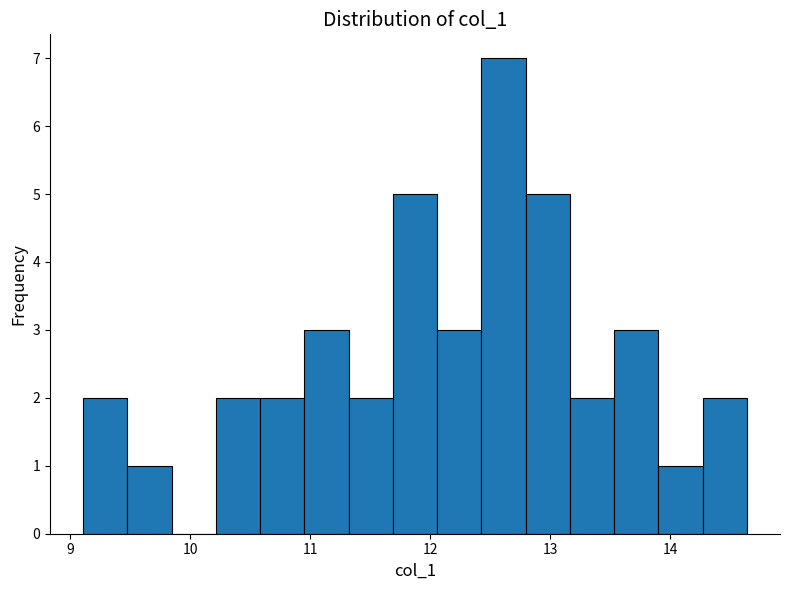

Around what value on the x-axis is the tallest bar? Give the approximate position of its centre, as read against the axis.

12.6